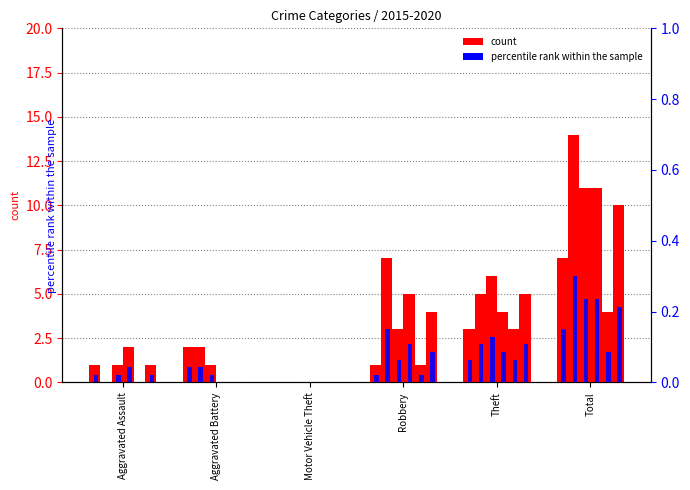

What is the label of the 6th bar from the left?

Total